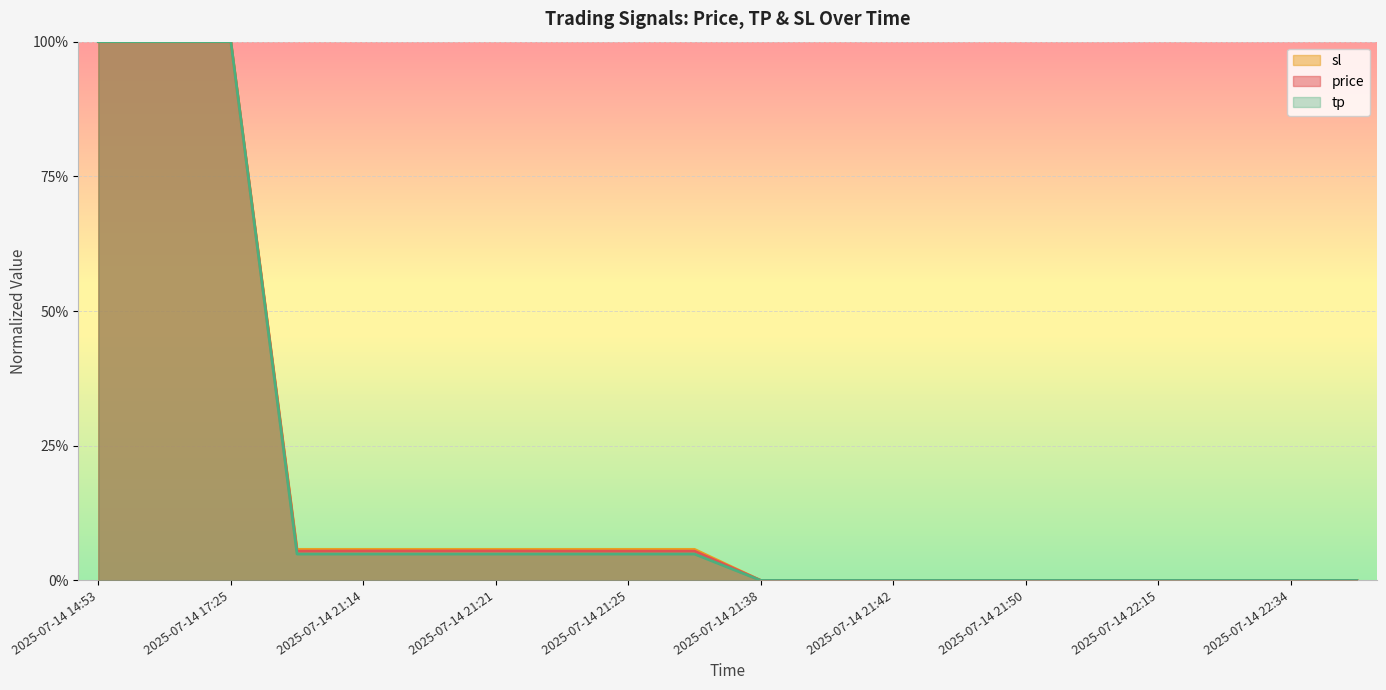

List the series in order of their overall mean, lowest first.

tp, price, sl